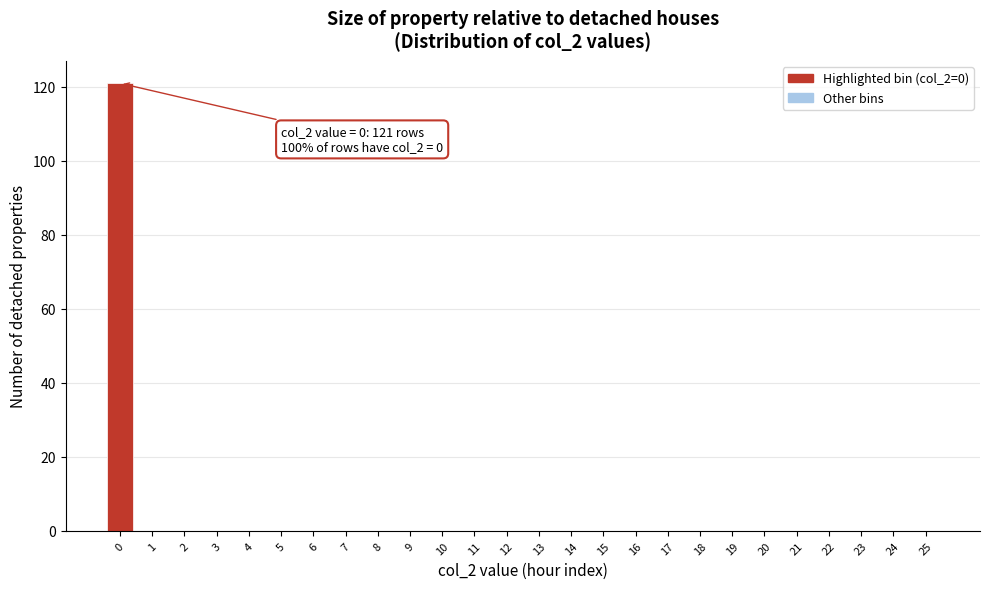

Reading right to left, extract all data points from this chart.

25=0	24=0	23=0	22=0	21=0	20=0	19=0	18=0	17=0	16=0	15=0	14=0	13=0	12=0	11=0	10=0	9=0	8=0	7=0	6=0	5=0	4=0	3=0	2=0	1=0	0=121